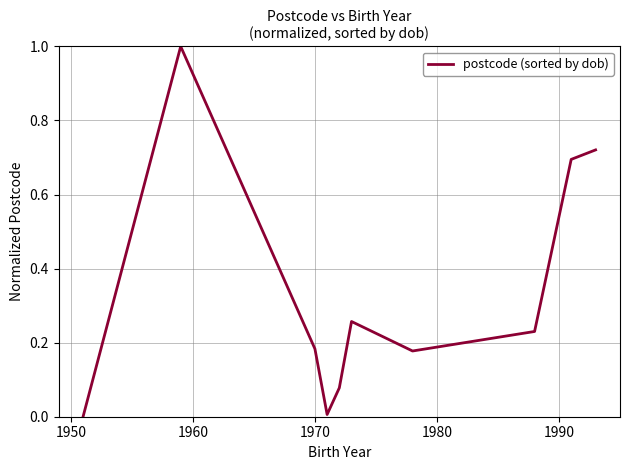

How many interior local peaks (higher than both neighbors) does the data have?

2